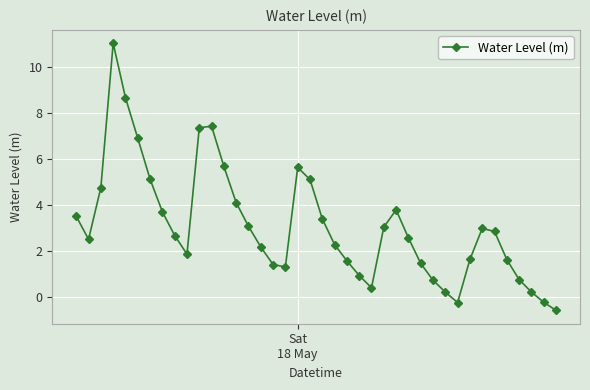

What is the difference between the maximum and minimum values?

11.6